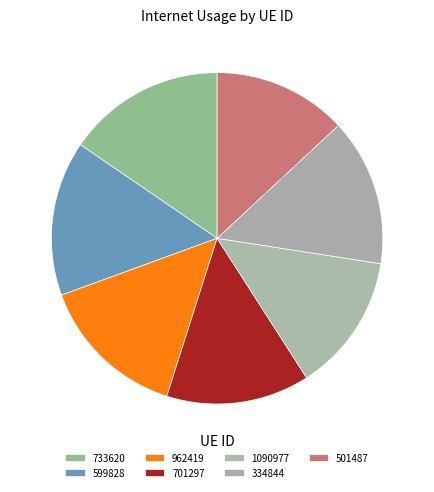

How many slices are in this pie chart?

7